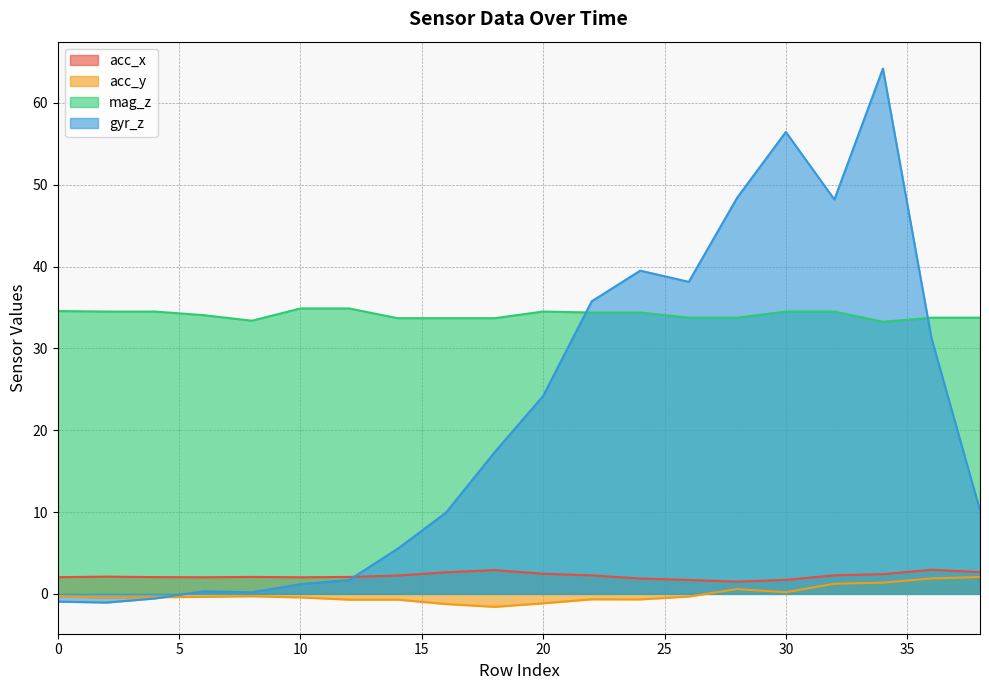

Which series has the largest range (max minus min)?

gyr_z